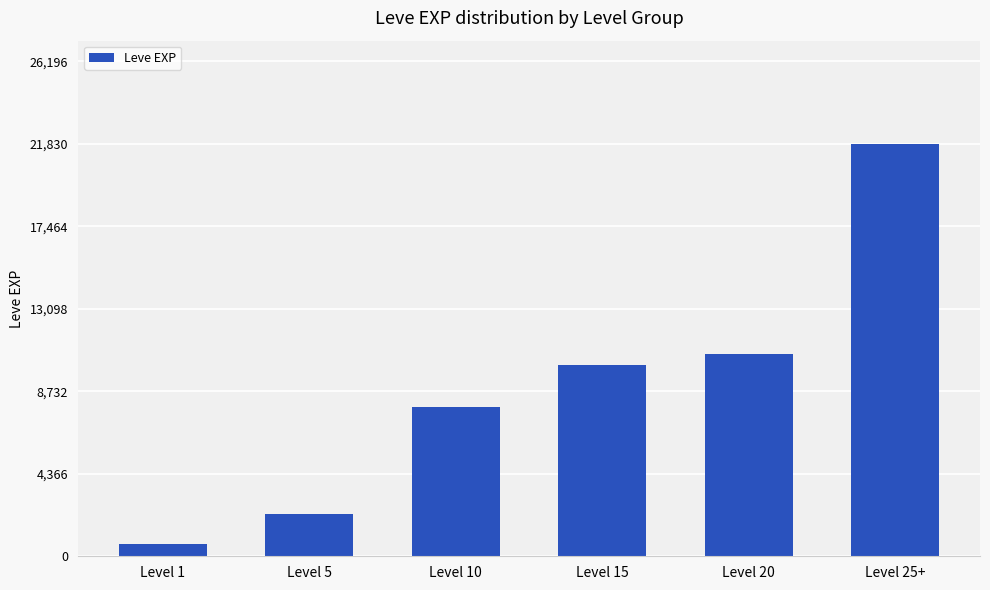

Rank the categories by value from highest to lowest.

Level 25+, Level 20, Level 15, Level 10, Level 5, Level 1